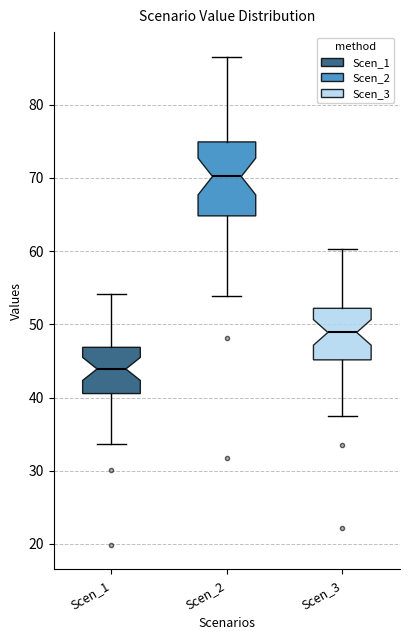

Where does the median line of the box for Scen_2 sit on the y-axis? The values are not printed on the chart, so give them approximately, as read against the axis.

70